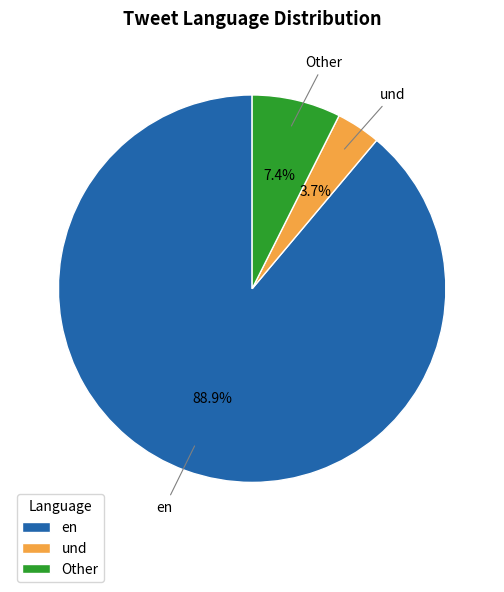

What portion of the pie excludes Other?

92.6%